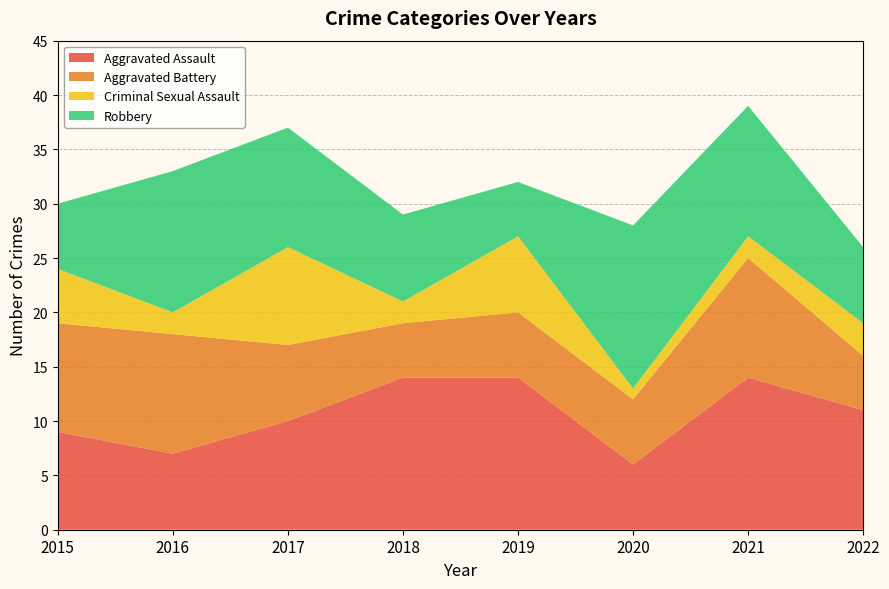

Reading left to right, extract all data points from this chart.

Aggravated Assault: 2015=9	2016=7	2017=10	2018=14	2019=14	2020=6	2021=14	2022=11
Aggravated Battery: 2015=10	2016=11	2017=7	2018=5	2019=6	2020=6	2021=11	2022=5
Criminal Sexual Assault: 2015=5	2016=2	2017=9	2018=2	2019=7	2020=1	2021=2	2022=3
Robbery: 2015=6	2016=13	2017=11	2018=8	2019=5	2020=15	2021=12	2022=7